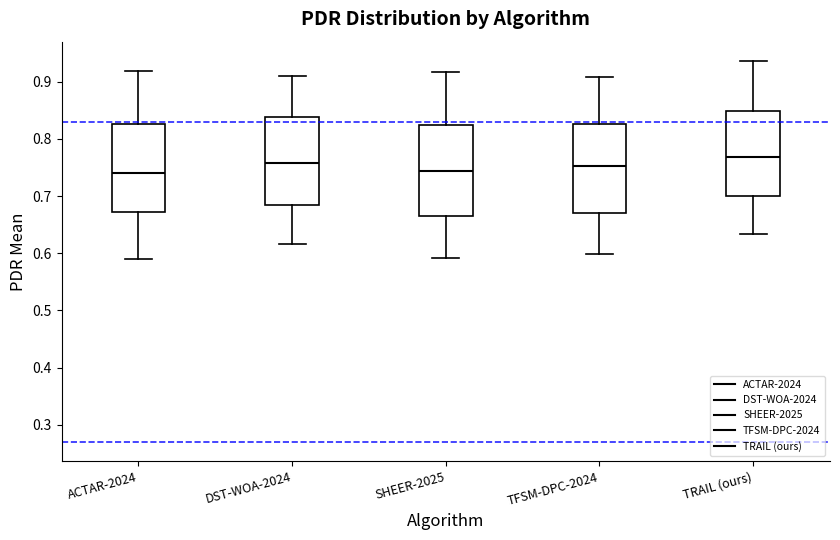

Where does the upper whisker of the box for TFSM-DPC-2024 end on the y-axis? The values are not printed on the chart, so give them approximately, as read against the axis.

0.91